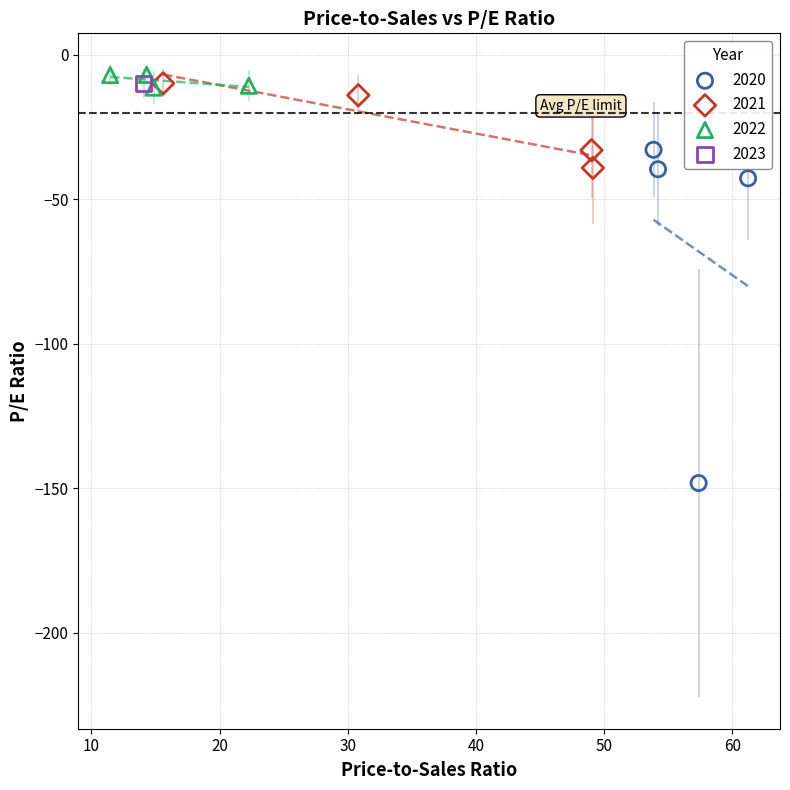

What are all the series names shown in the legend?

2020, 2021, 2022, 2023